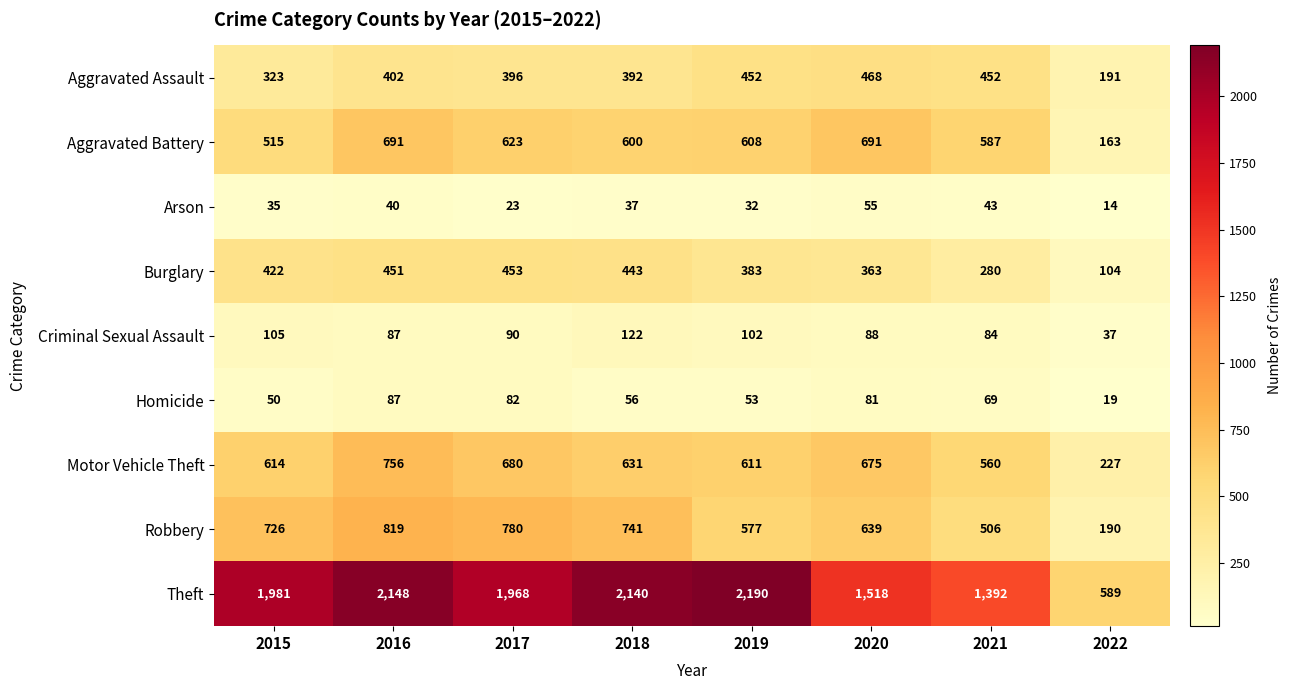

At which label does Burglary reach its minimum?

2022